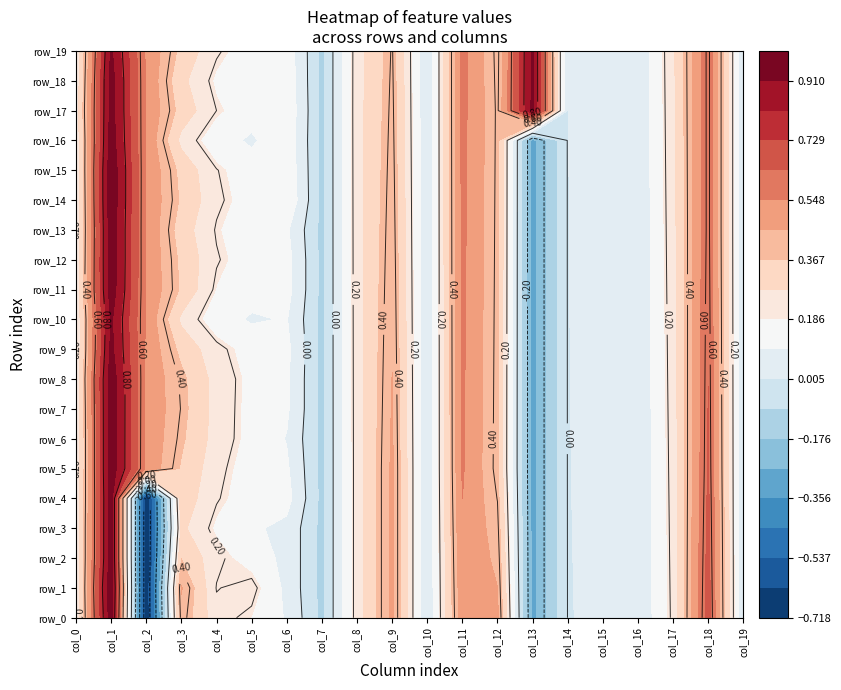

Count the number of categories in the chart.

20